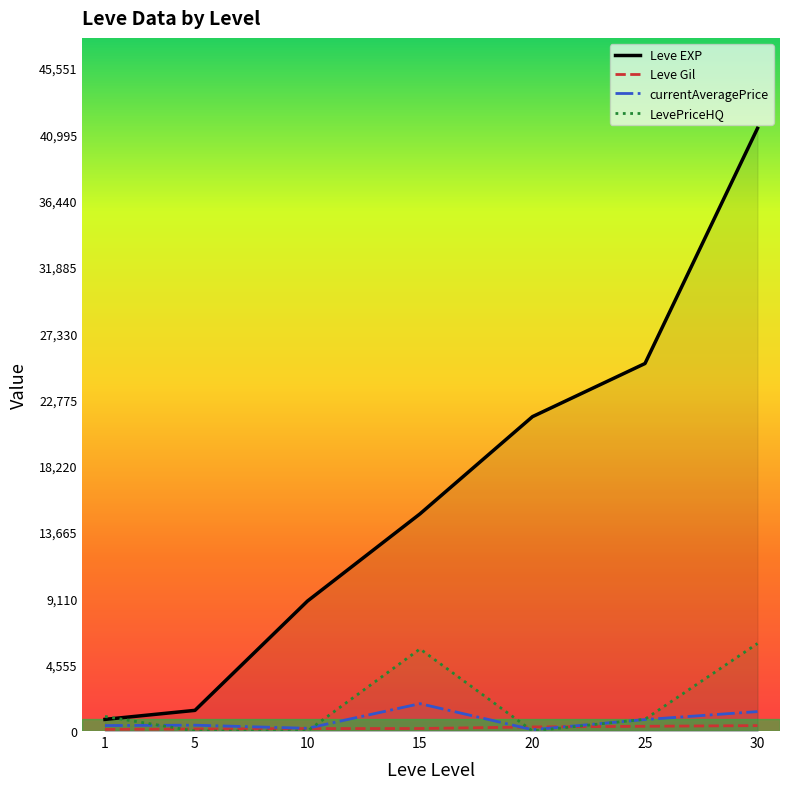

What is the difference between the maximum and second lowest values in the Leve Gil series?

233.0